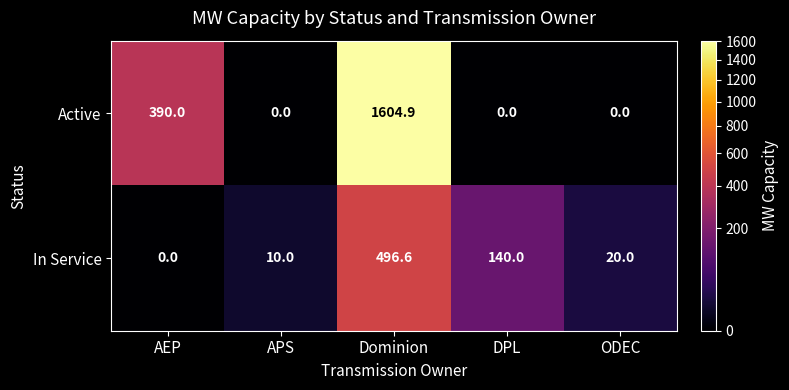

The In Service series shows 44.3 at DPL. True or false?

False